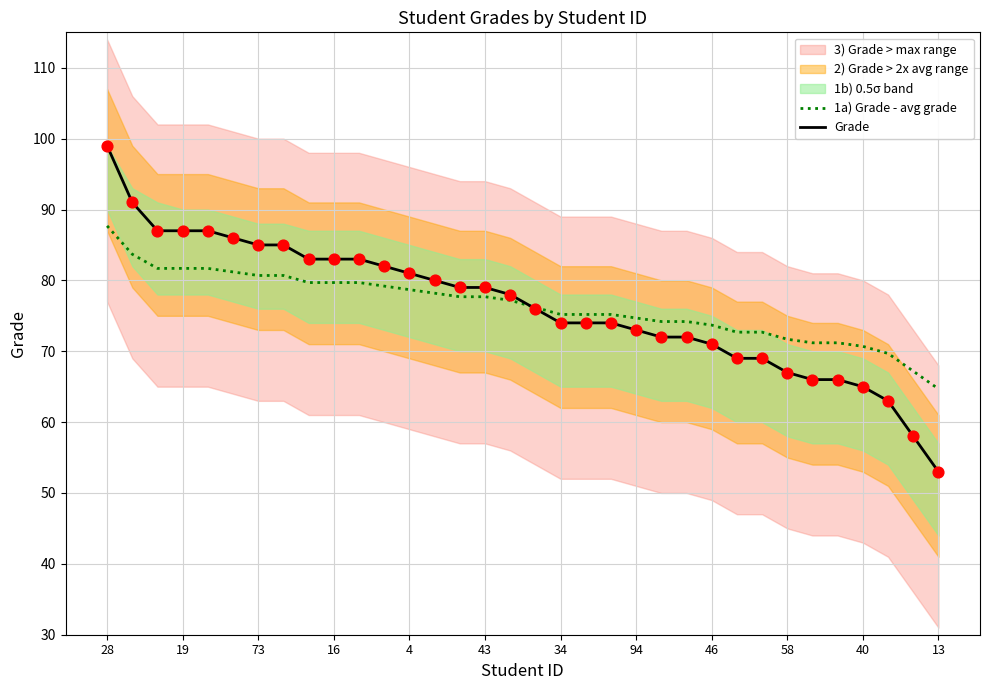

The value of 1a) Grade - avg grade at 34 is 75.2. True or false?

True